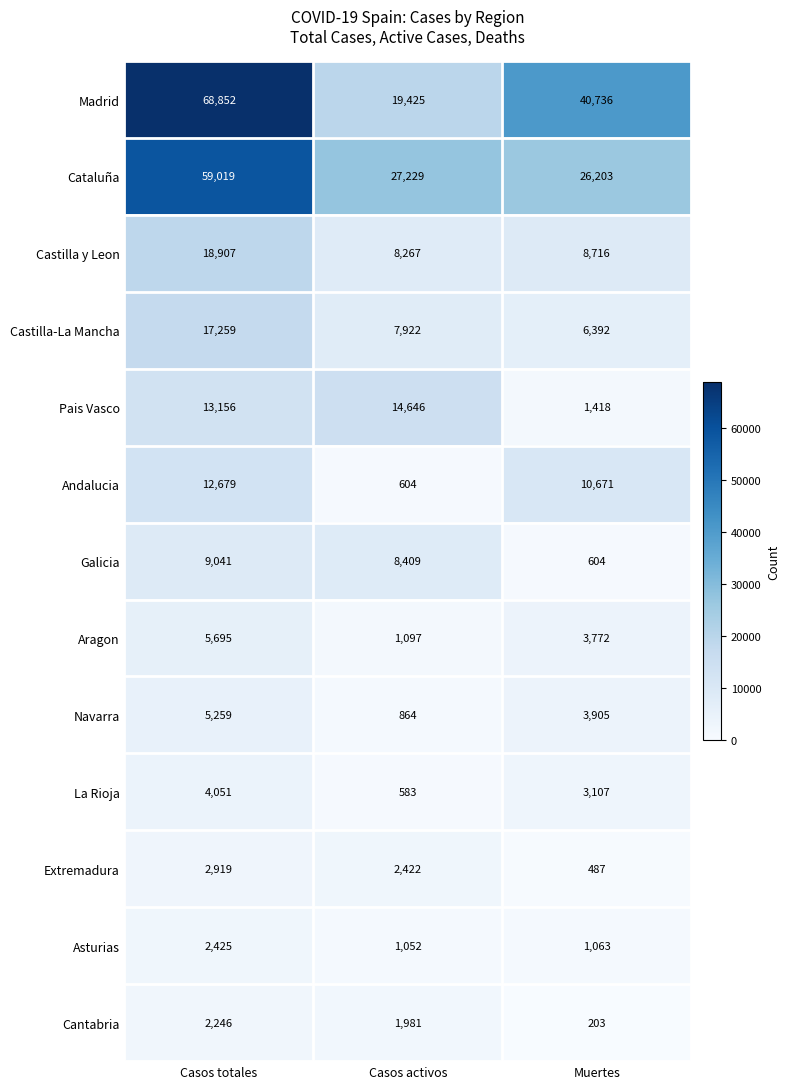

What is the sum of the Madrid values at Muertes and Casos activos?

60161